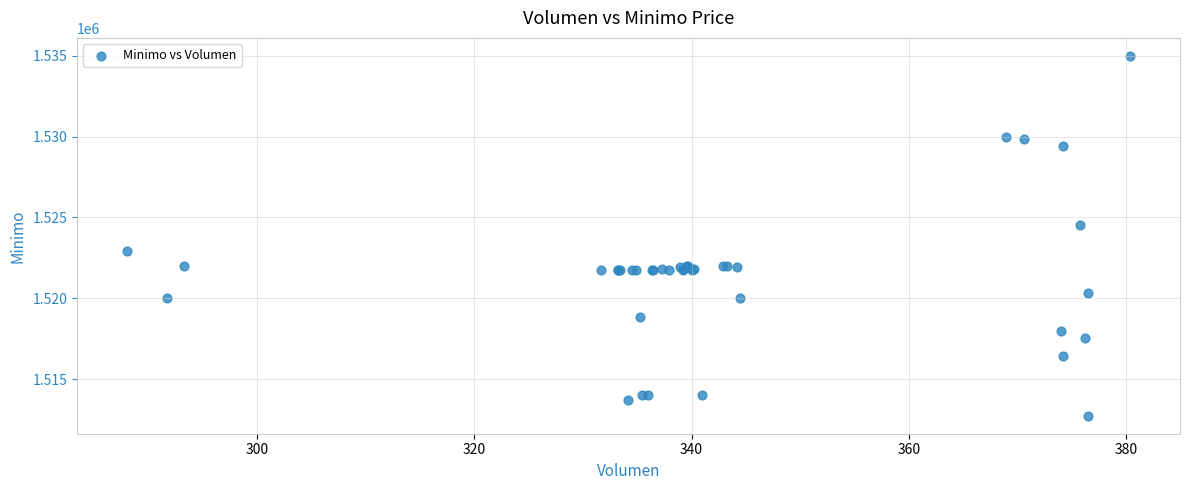

What Y value in the scatter plot is closest to 1523862?

1524513